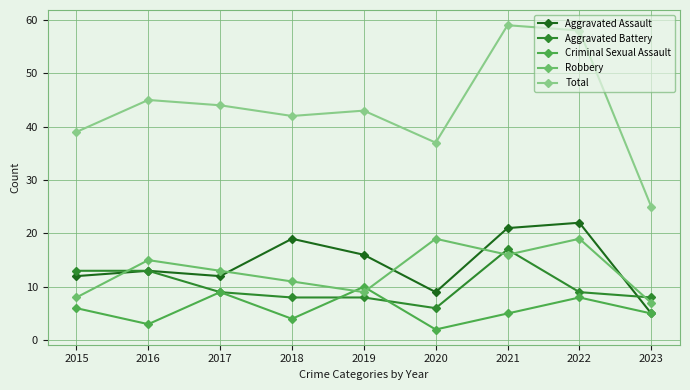

Count the number of categories in the chart.

9